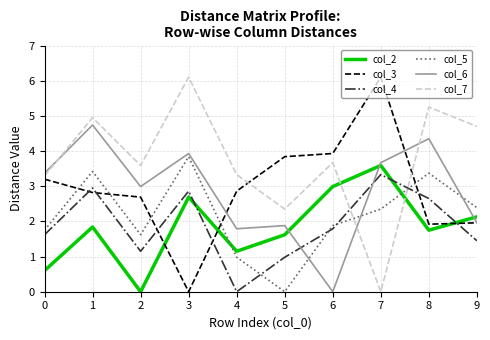

True or false: col_7 has more than 1 points higher than both neighbors.

True